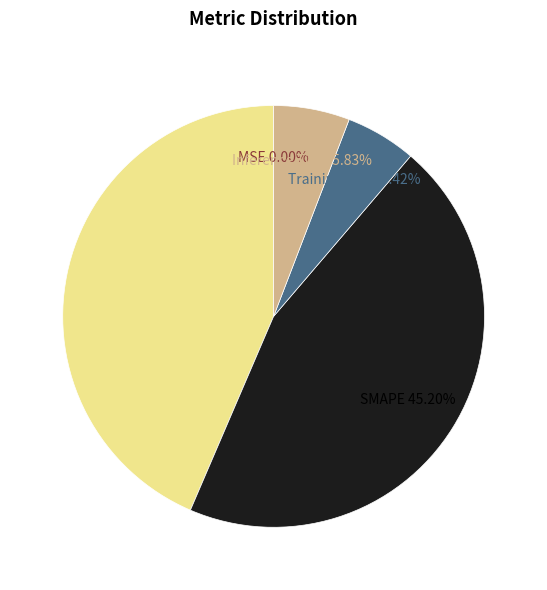

Does any single category account for the majority?

No